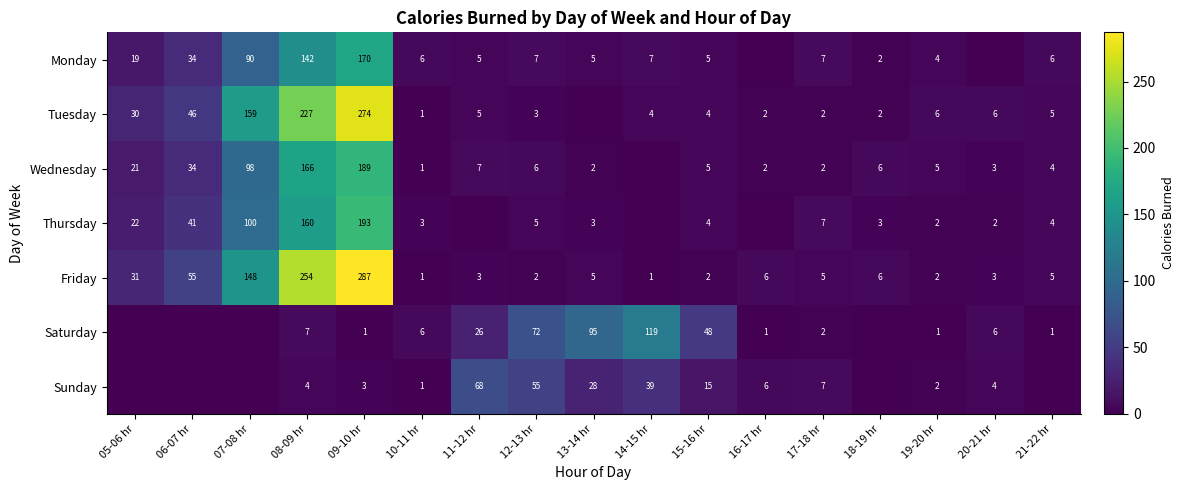

The Friday series shows 9 at 18-19 hr. True or false?

False